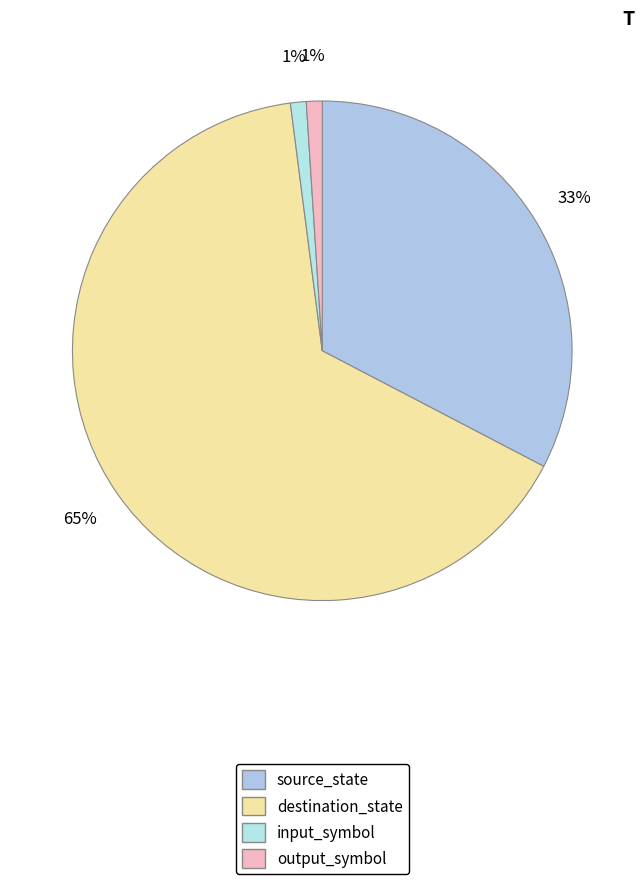

Between input_symbol and destination_state, which is larger?

destination_state